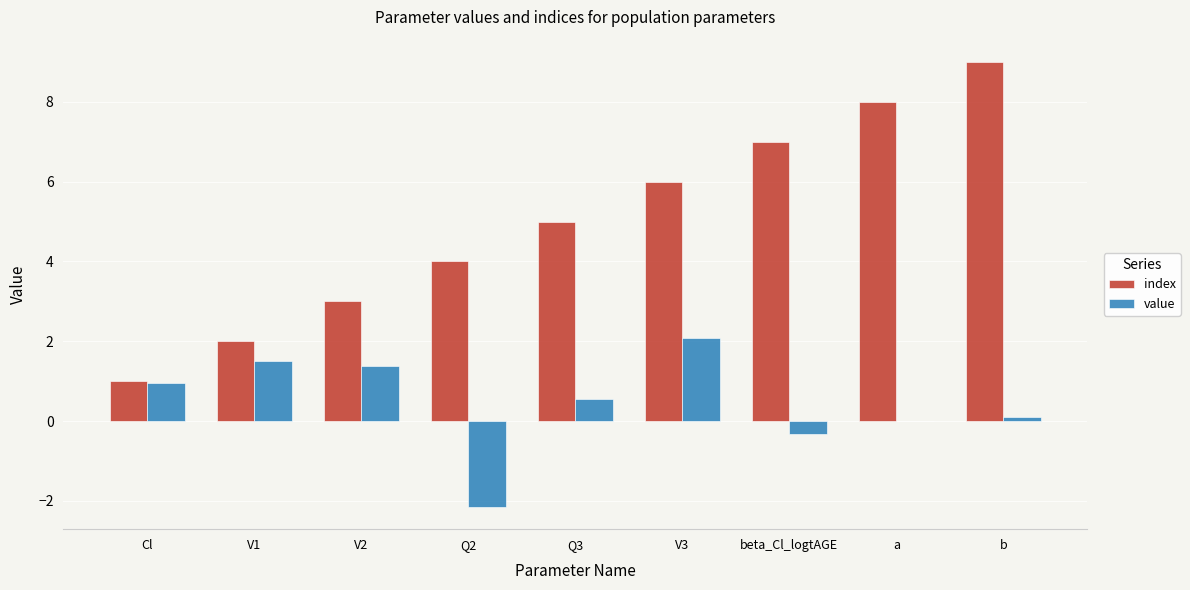

Read the index value at V2.

3.0